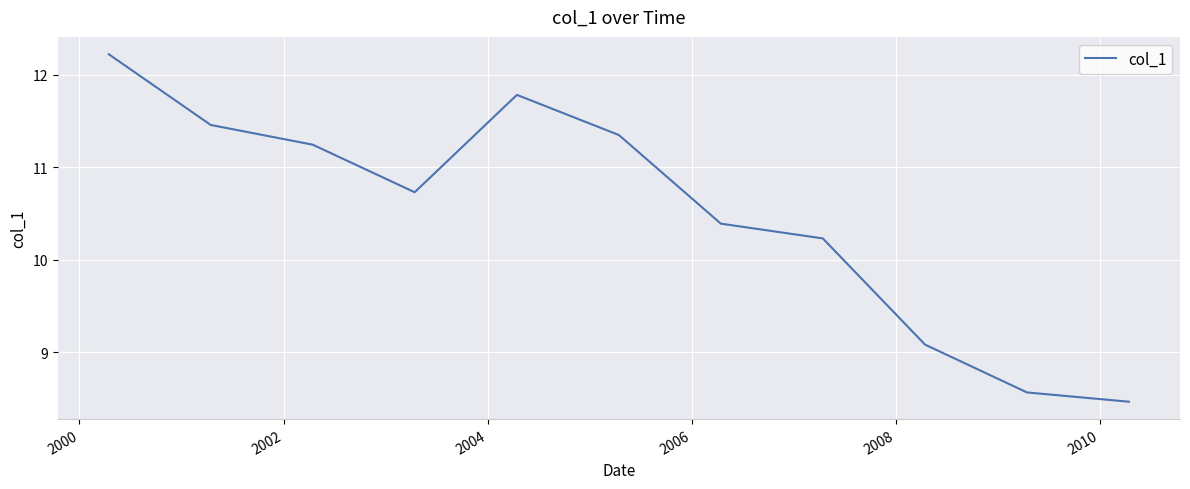

What is the greatest value displayed?

12.2